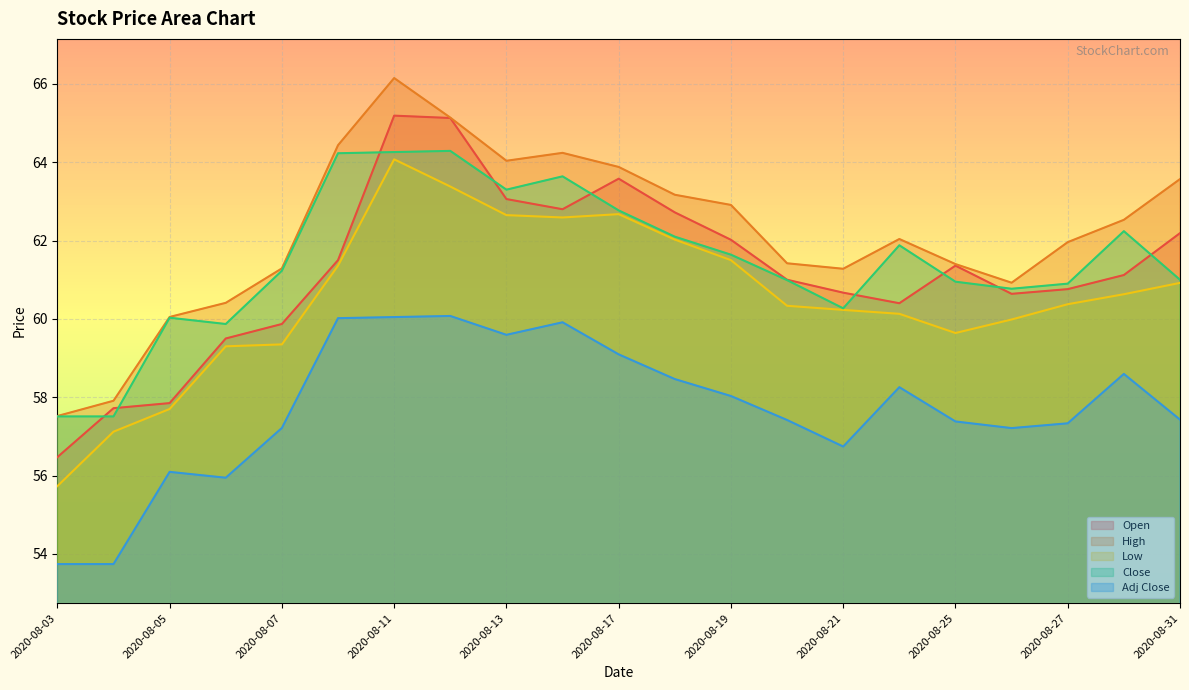

True or false: Low and High cross at least once.

False